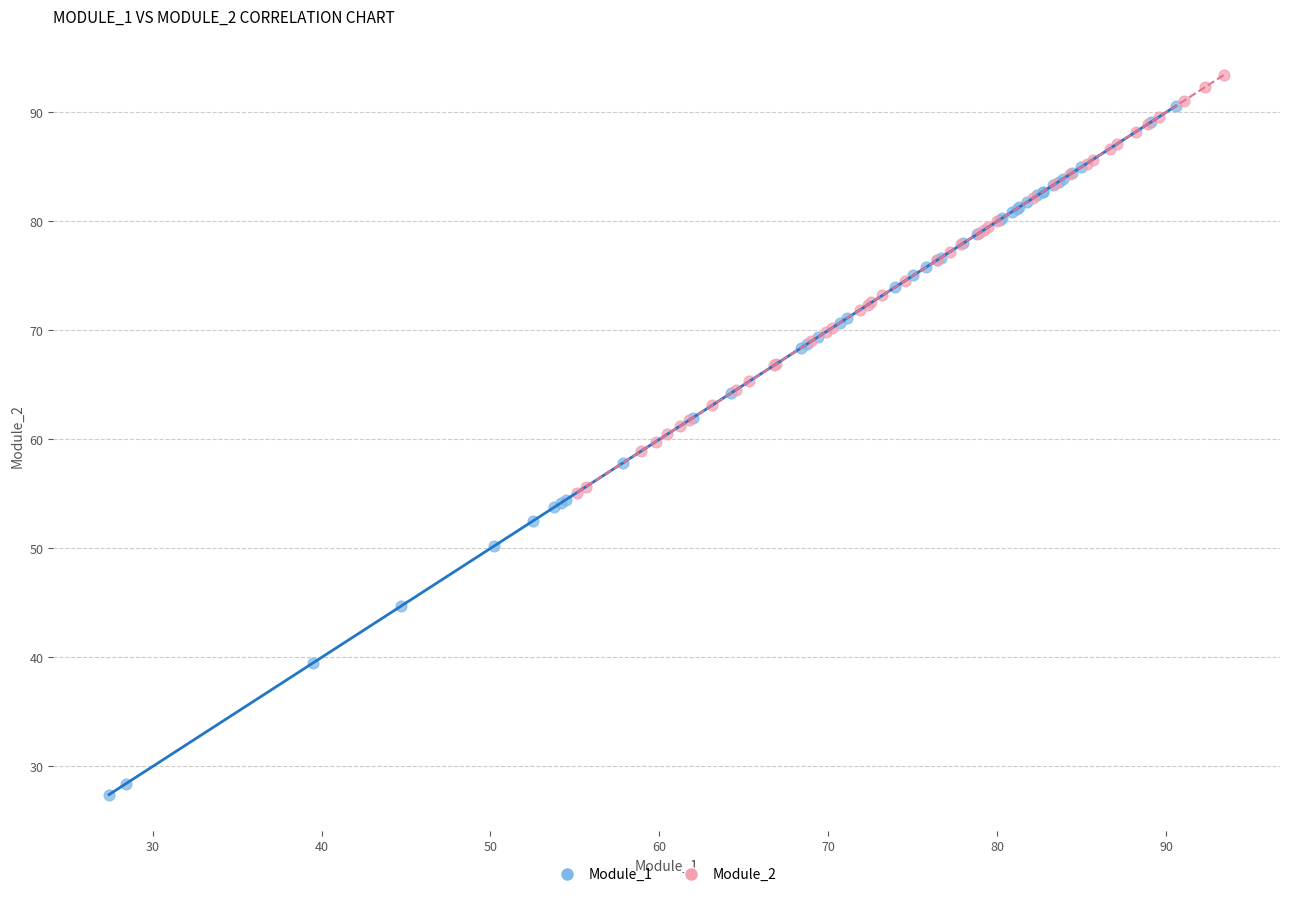

Which series contains the lowest Y value?

Module_1